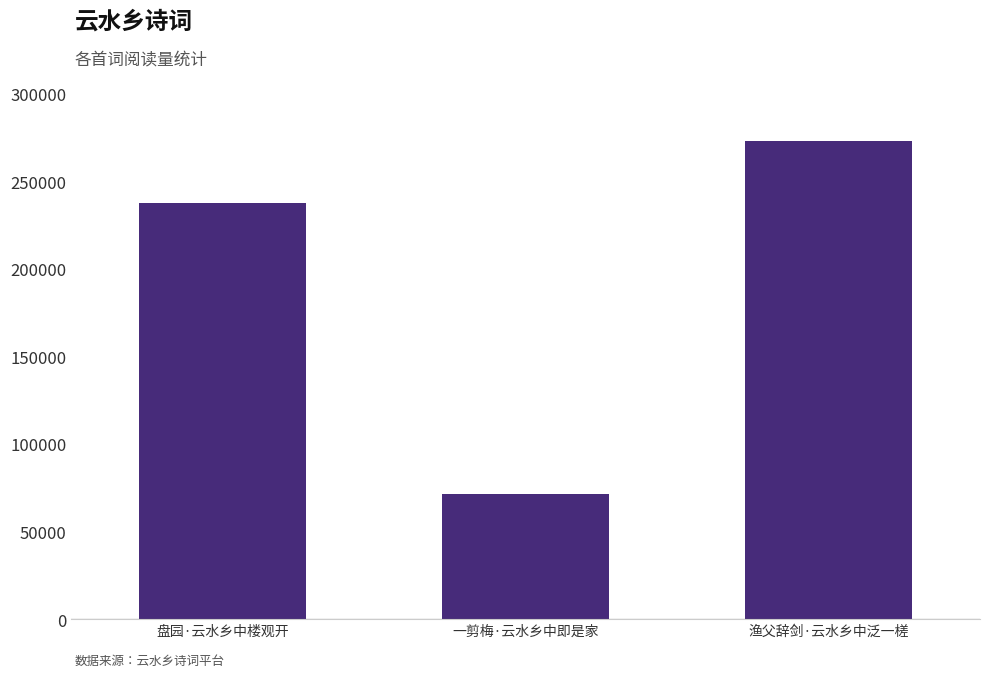

Reading left to right, what are all the values shown in this chart?

237384	71598	272755